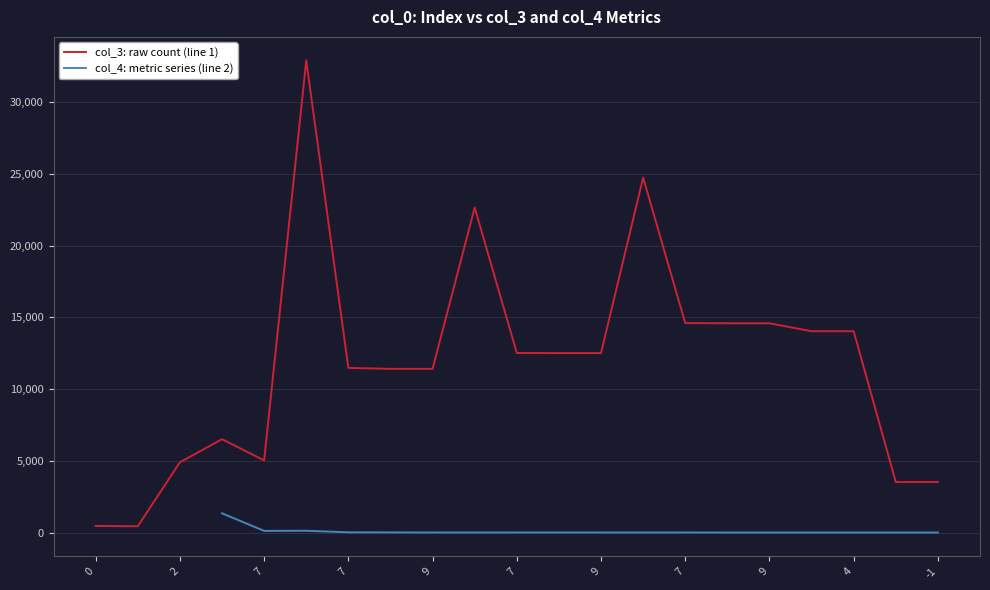

Rank the series at 7 from lowest to highest value.

col_4: metric series (line 2), col_3: raw count (line 1)